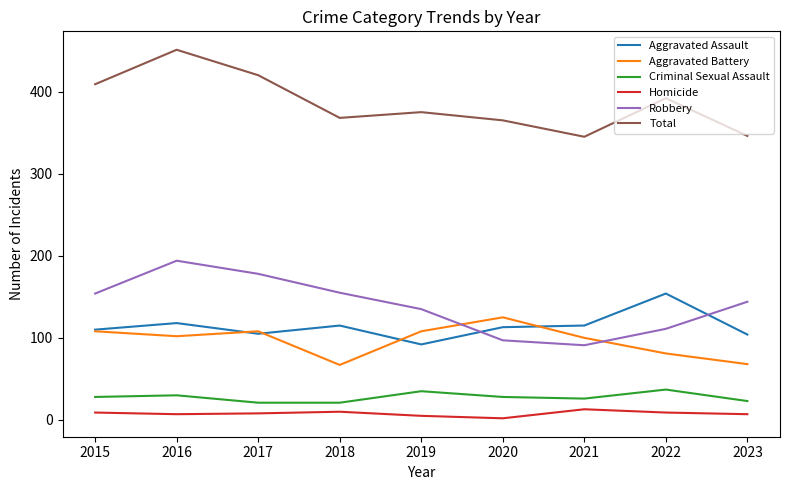

Does the chart display data point markers on the line(s)?

No